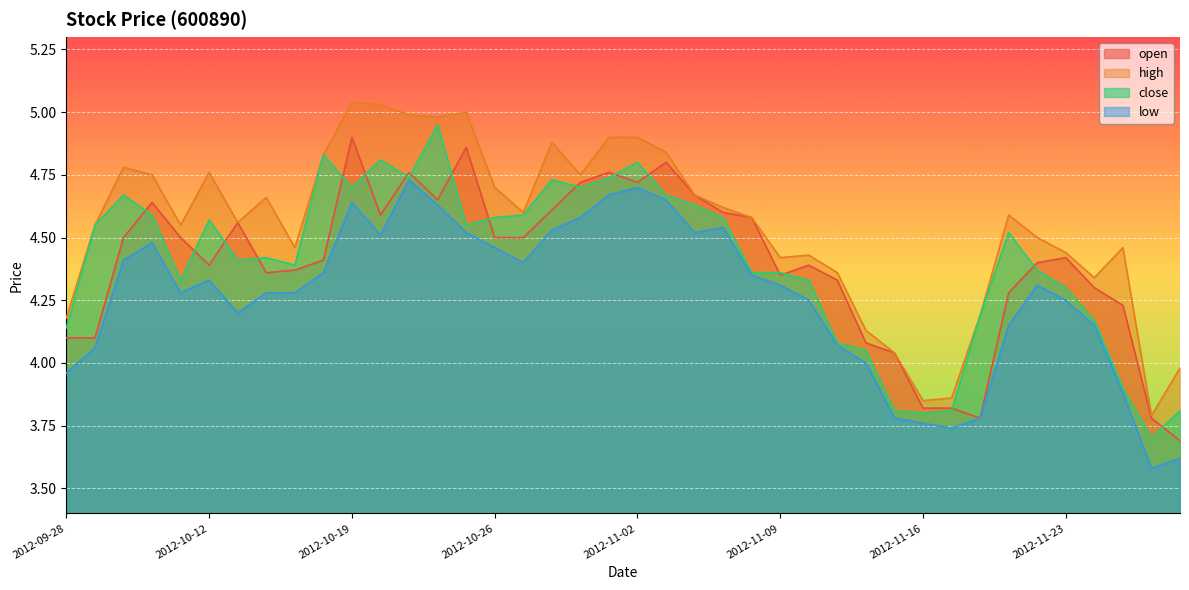

Which series has the largest range (max minus min)?

high